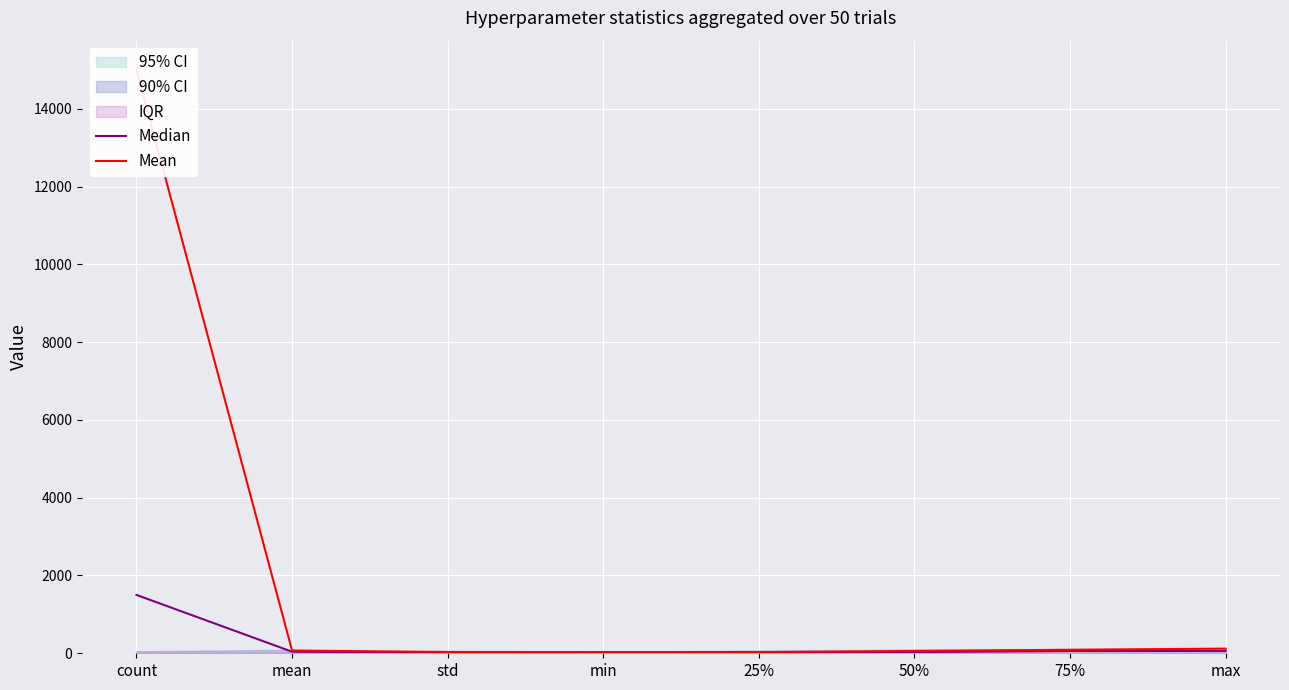

Reading left to right, transcribe all the data shown in this chart.

Median: 1500.0	40.2	14.4	30.0	30.0	30.0	60.0	60.0
Mean: 15000.0	70.2	34.1	30.0	30.0	60.0	90.0	120.0